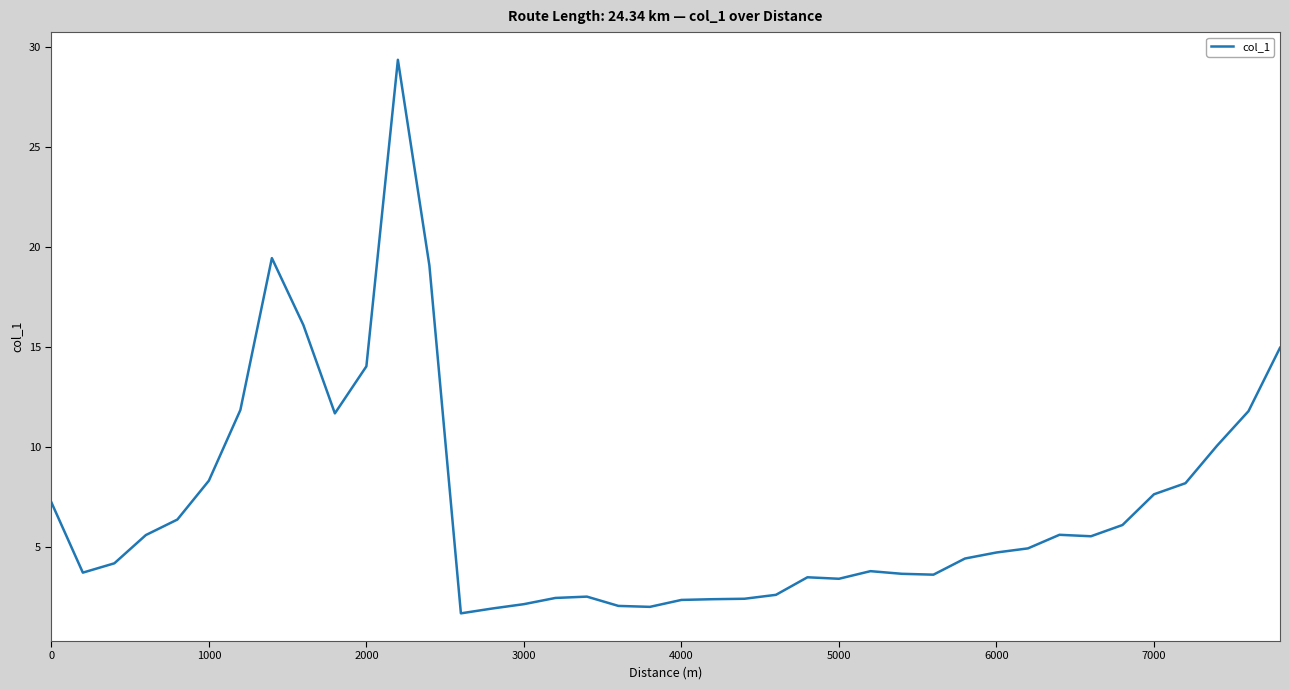

What is the smallest value displayed?

1.7